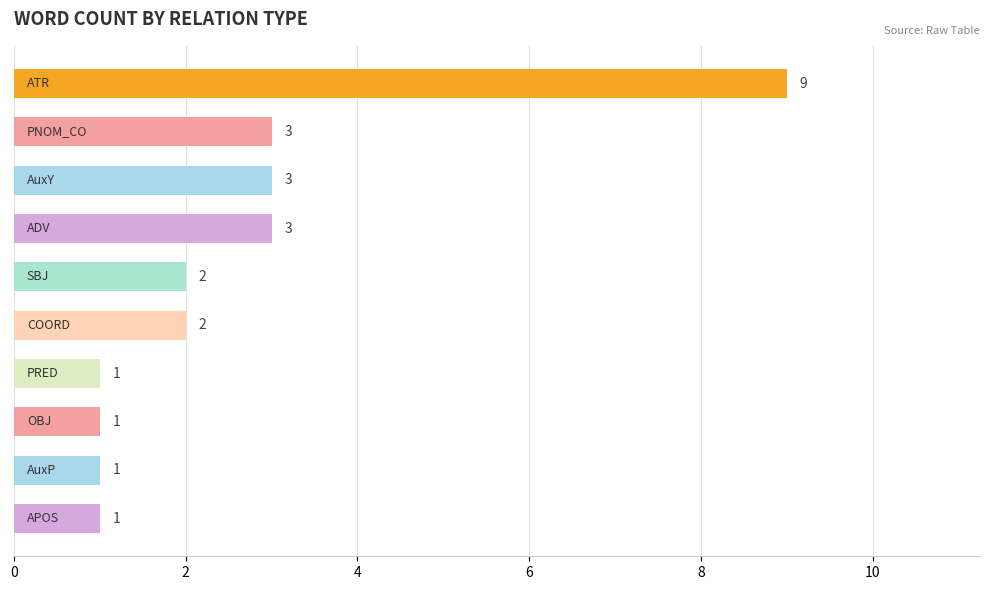

What is the maximum value shown in the chart?

9